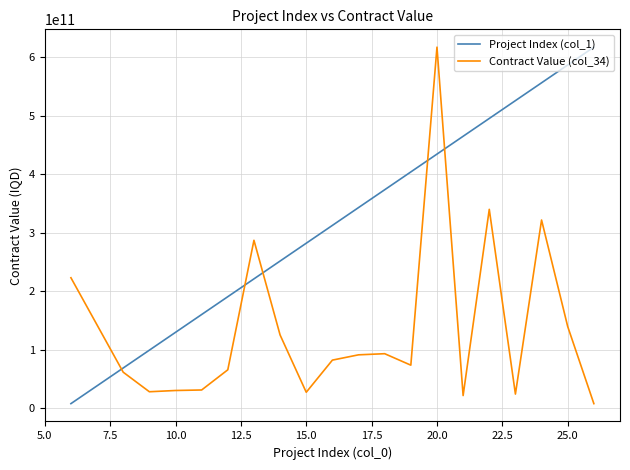

What is the difference between the maximum and minimum values in the Contract Value (col_34) series?

609365302000